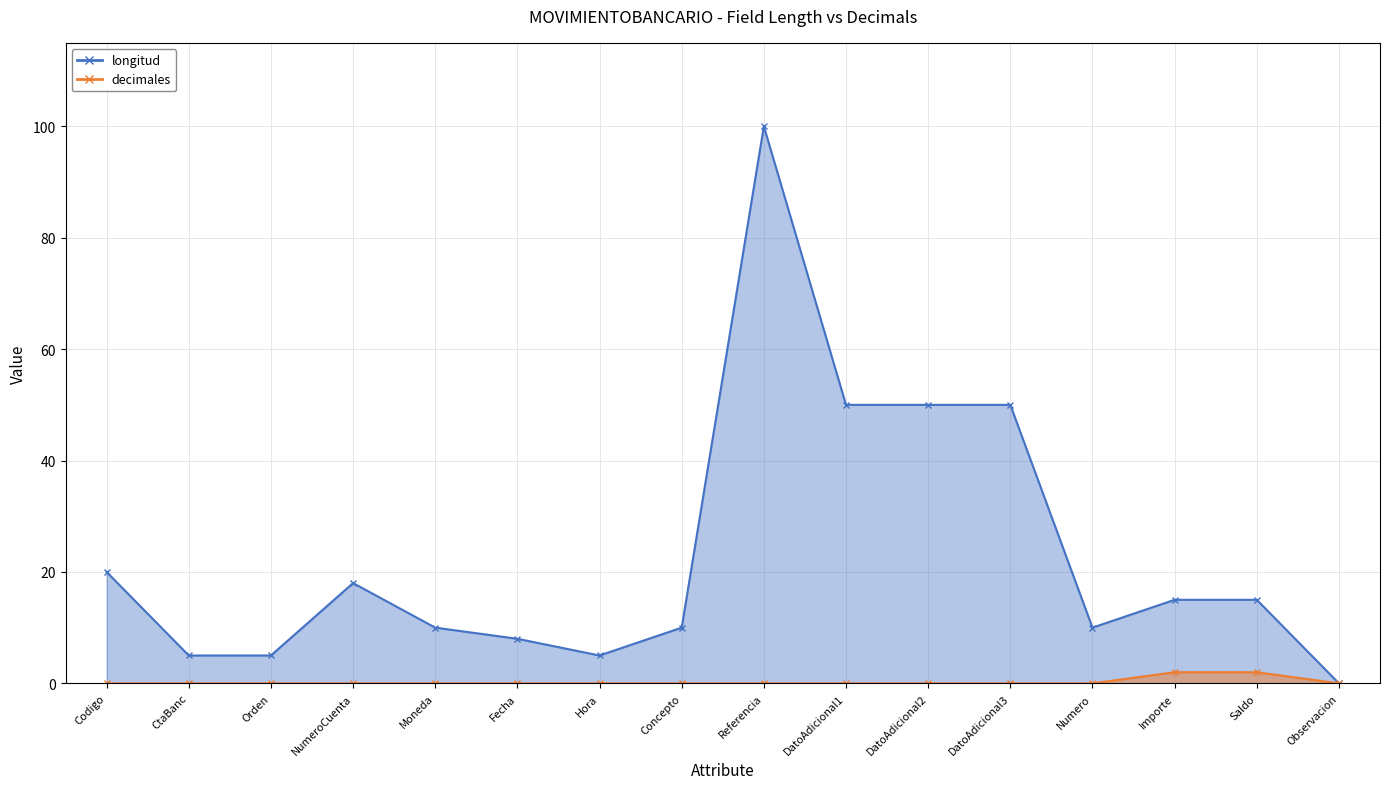

Is the value of longitud at Observacion greater than the value of decimales at DatoAdicional1?

No